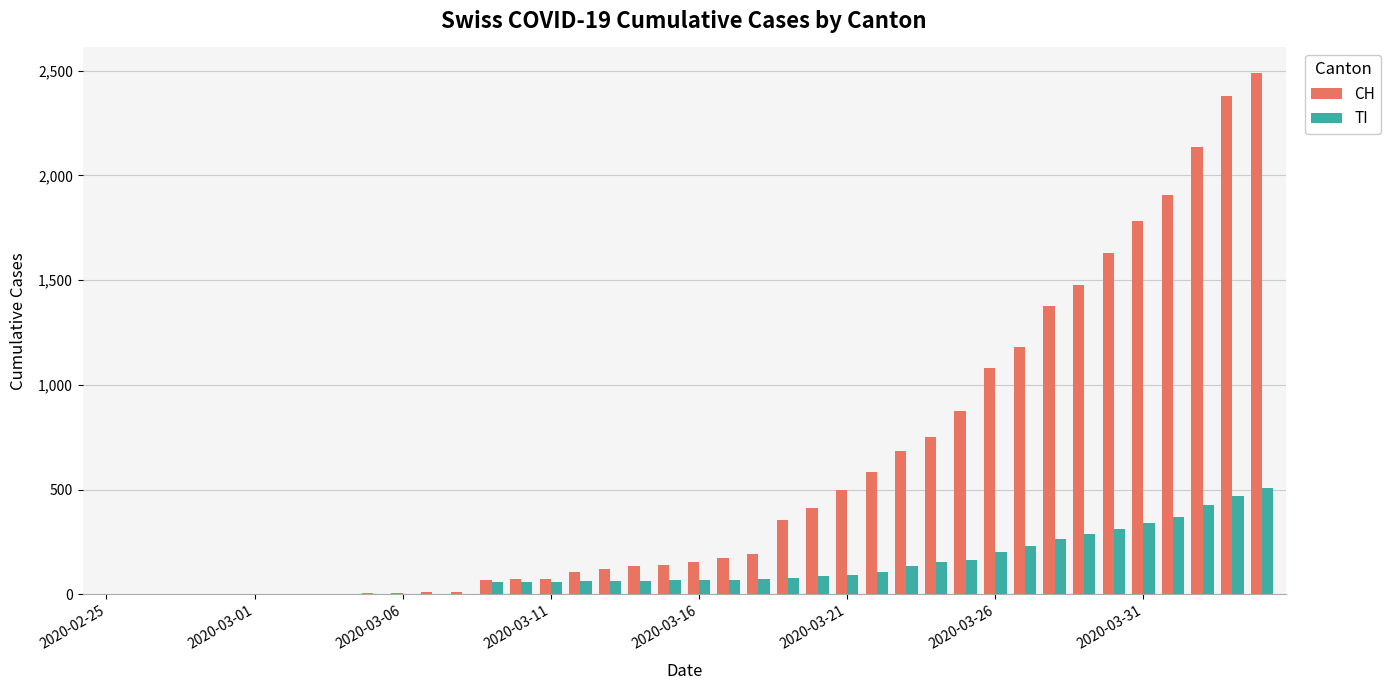

What is the highest value of the CH series?

2487